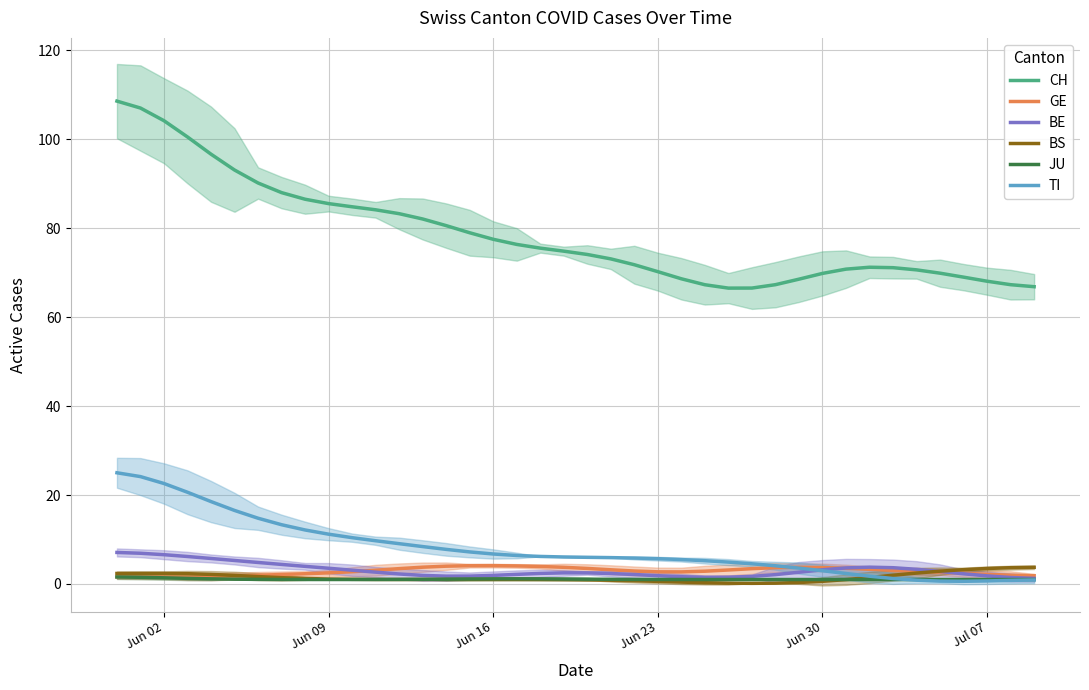

True or false: CH and JU intersect in this chart.

False